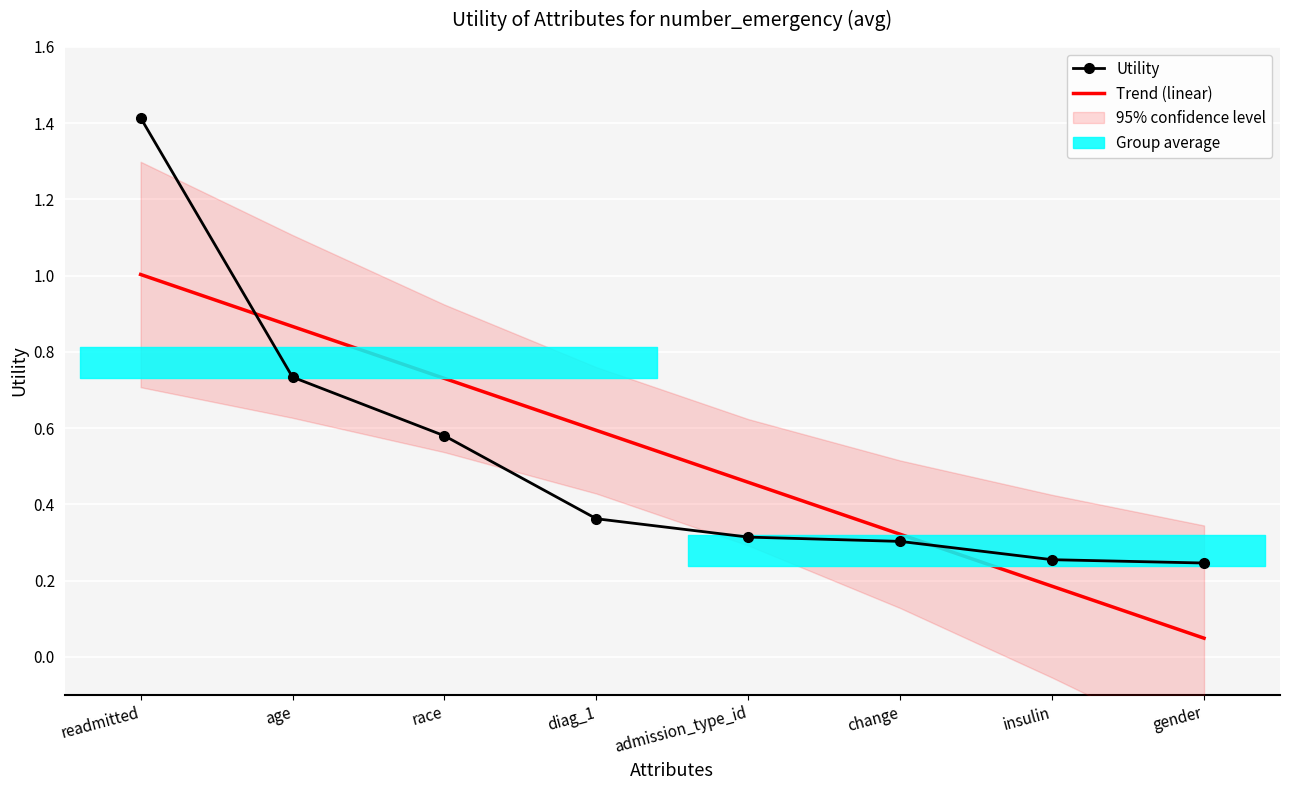

At which label is Utility closest to 0?

gender